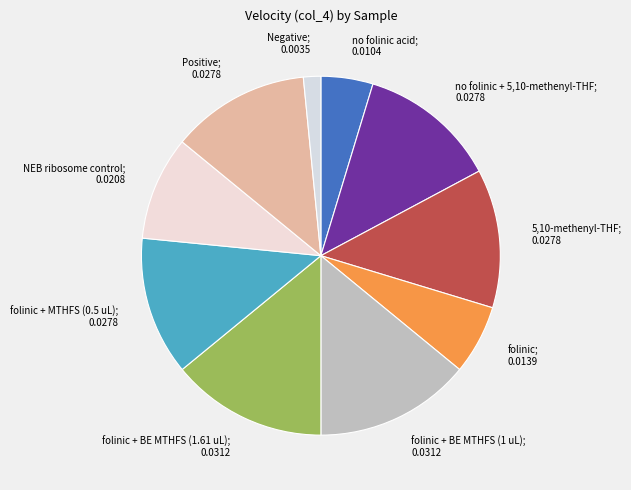

Which slice is the largest?

folinic + BE MTHFS (1 uL)